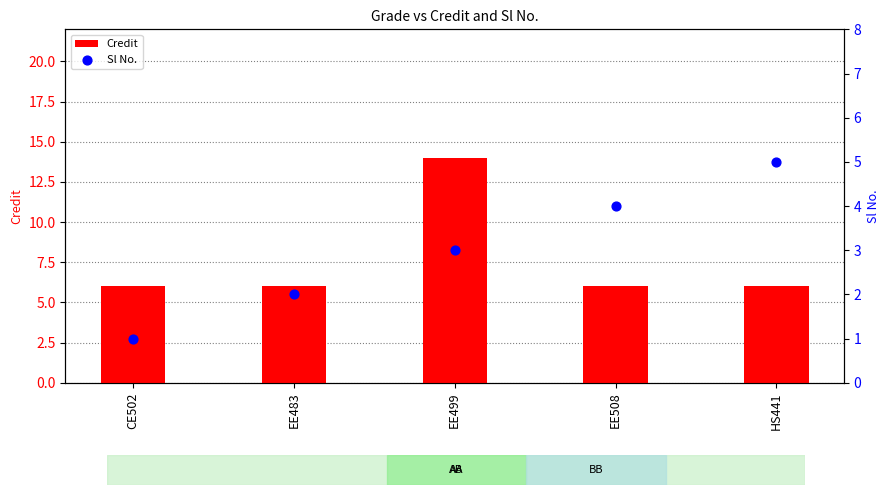

At how many categories does at least one series exceed 2?

5